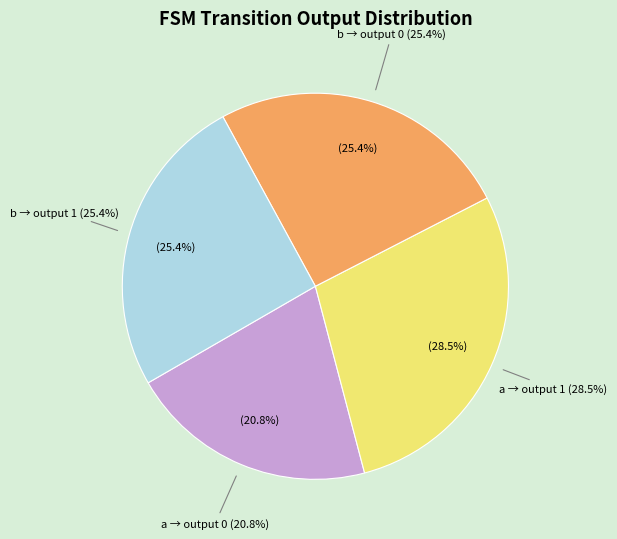

To the nearest percent, what percentage of the pie is output=1, input=a?

28%